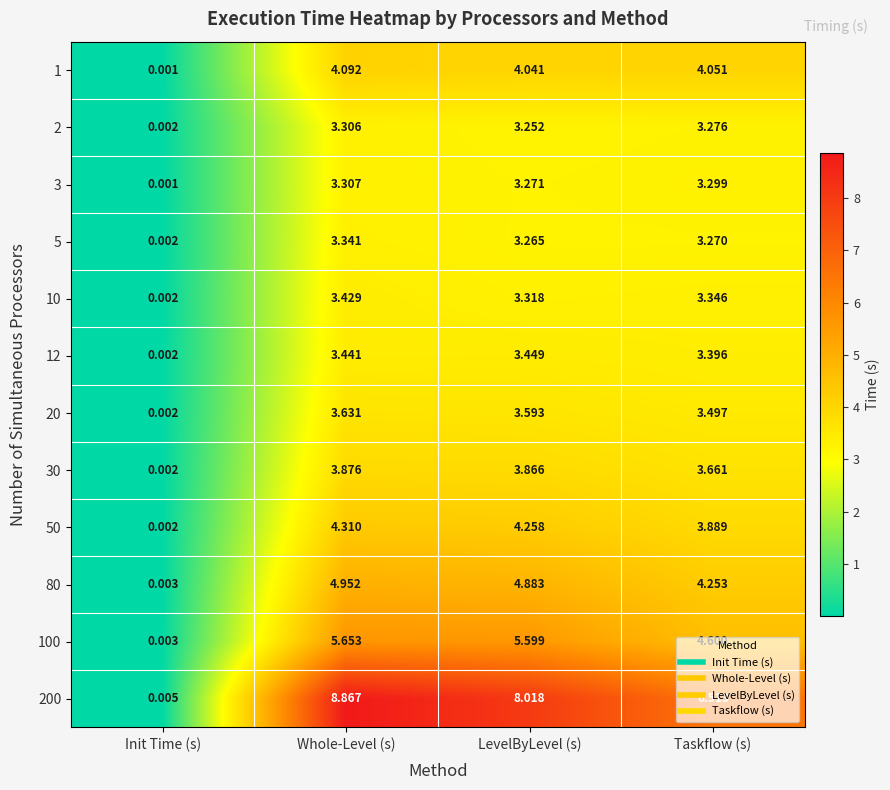

List the labels in order of 3 value, smallest first.

Init Time (s), LevelByLevel (s), Taskflow (s), Whole-Level (s)